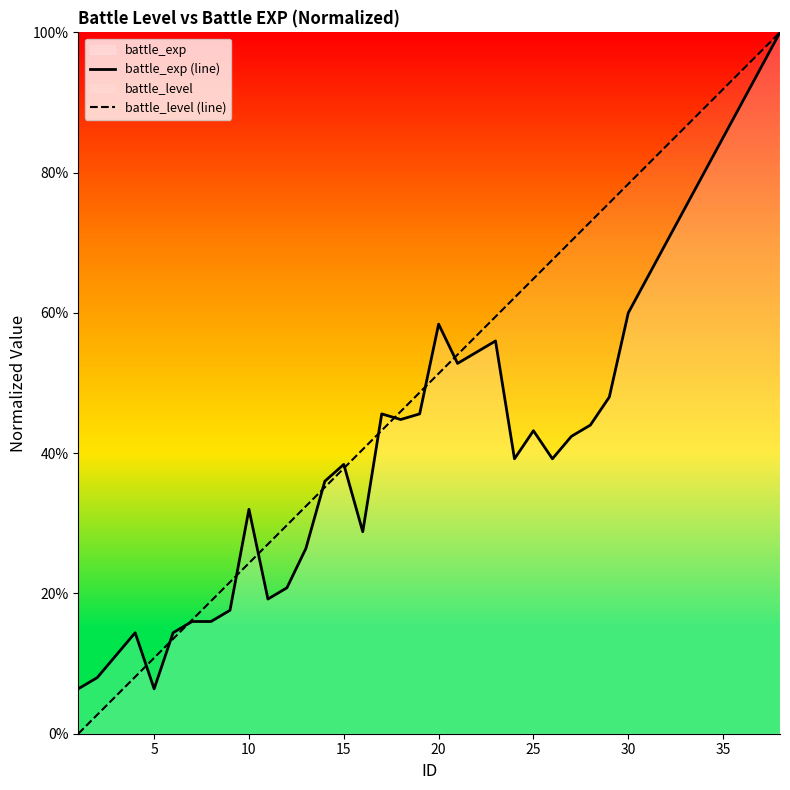

Reading left to right, transcribe all the data shown in this chart.

battle_exp (line): 0.1	0.1	0.1	0.1	0.1	0.1	0.2	0.2	0.2	0.3	0.2	0.2	0.3	0.4	0.4	0.3	0.5	0.4	0.5	0.6	0.5	0.5	0.6	0.4	0.4	0.4	0.4	0.4	0.5	0.6	0.7	0.7	0.8	0.8	0.8	0.9	0.9	1.0
battle_level (line): 0.0	0.0	0.1	0.1	0.1	0.1	0.2	0.2	0.2	0.2	0.3	0.3	0.3	0.4	0.4	0.4	0.4	0.5	0.5	0.5	0.5	0.6	0.6	0.6	0.6	0.7	0.7	0.7	0.8	0.8	0.8	0.8	0.9	0.9	0.9	0.9	1.0	1.0